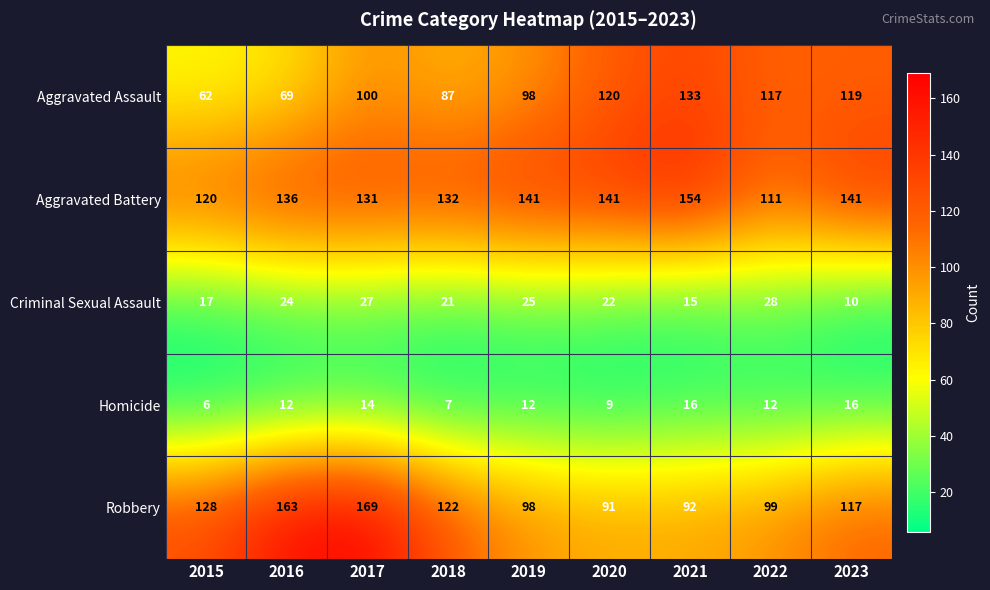

Which category has the lowest value in the Homicide series?

2015